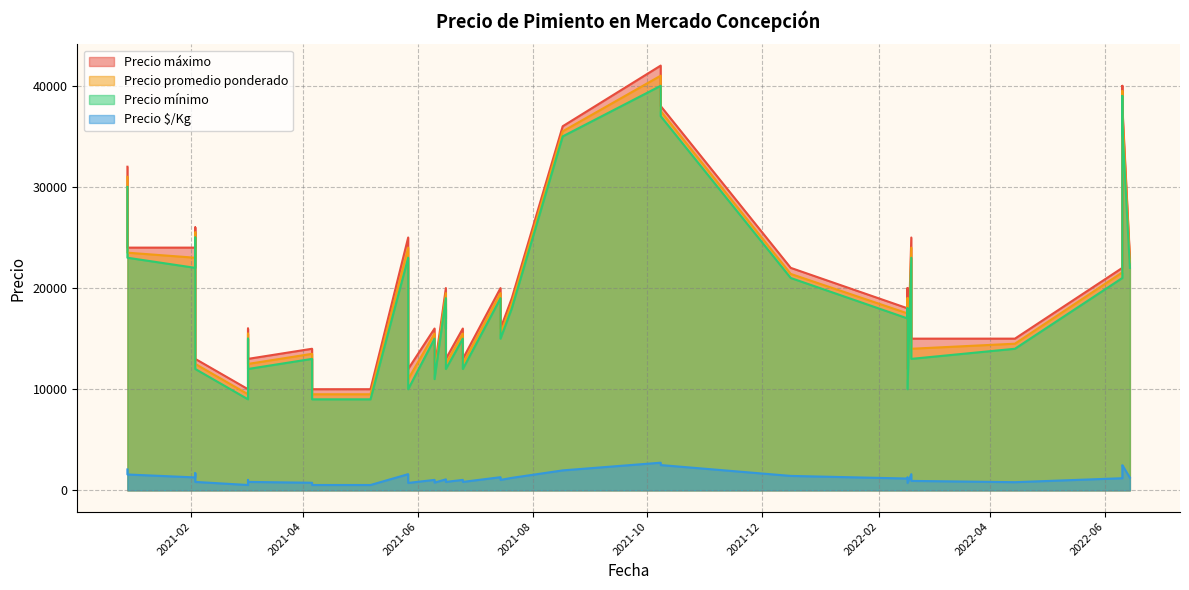

How many values in the Precio $/Kg series are below 1033?

16